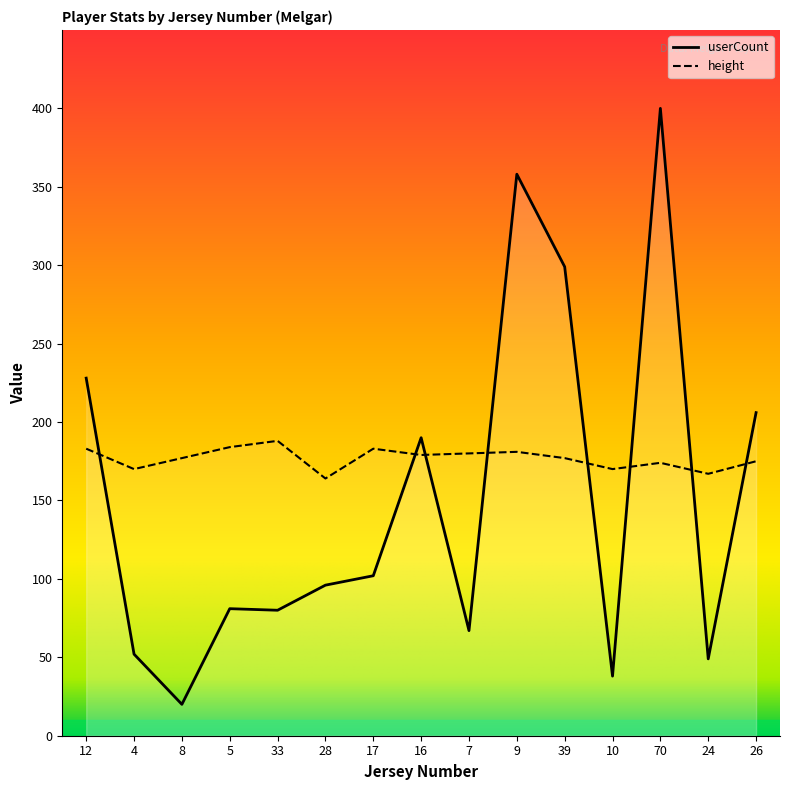

How many values in the userCount series exceed 96?

7